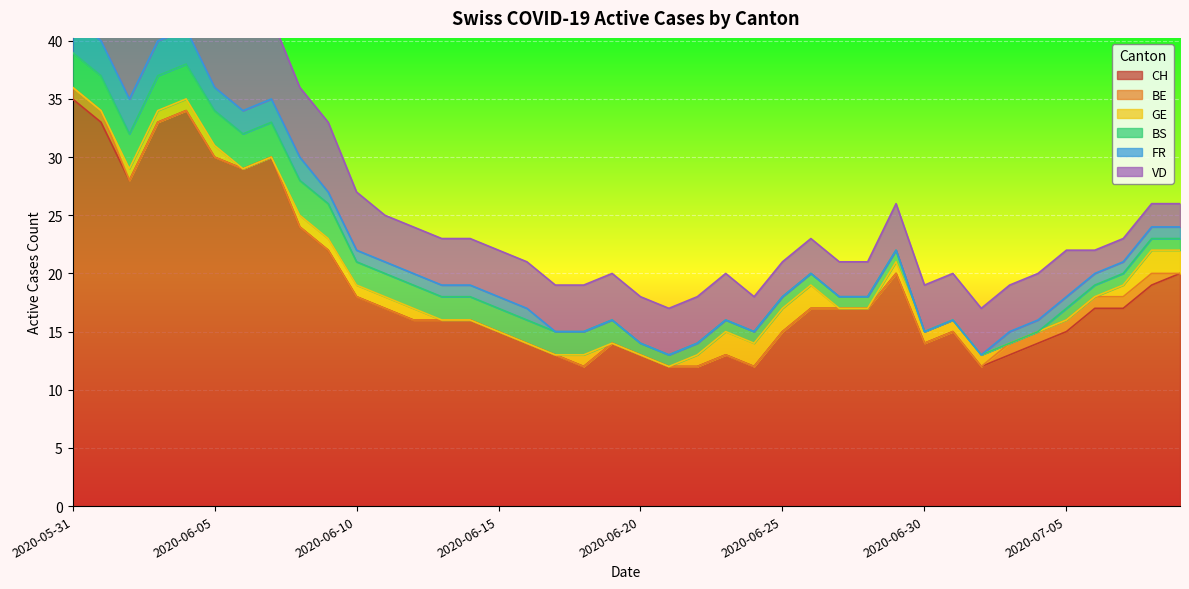

Which series has the largest total across all categories?

CH